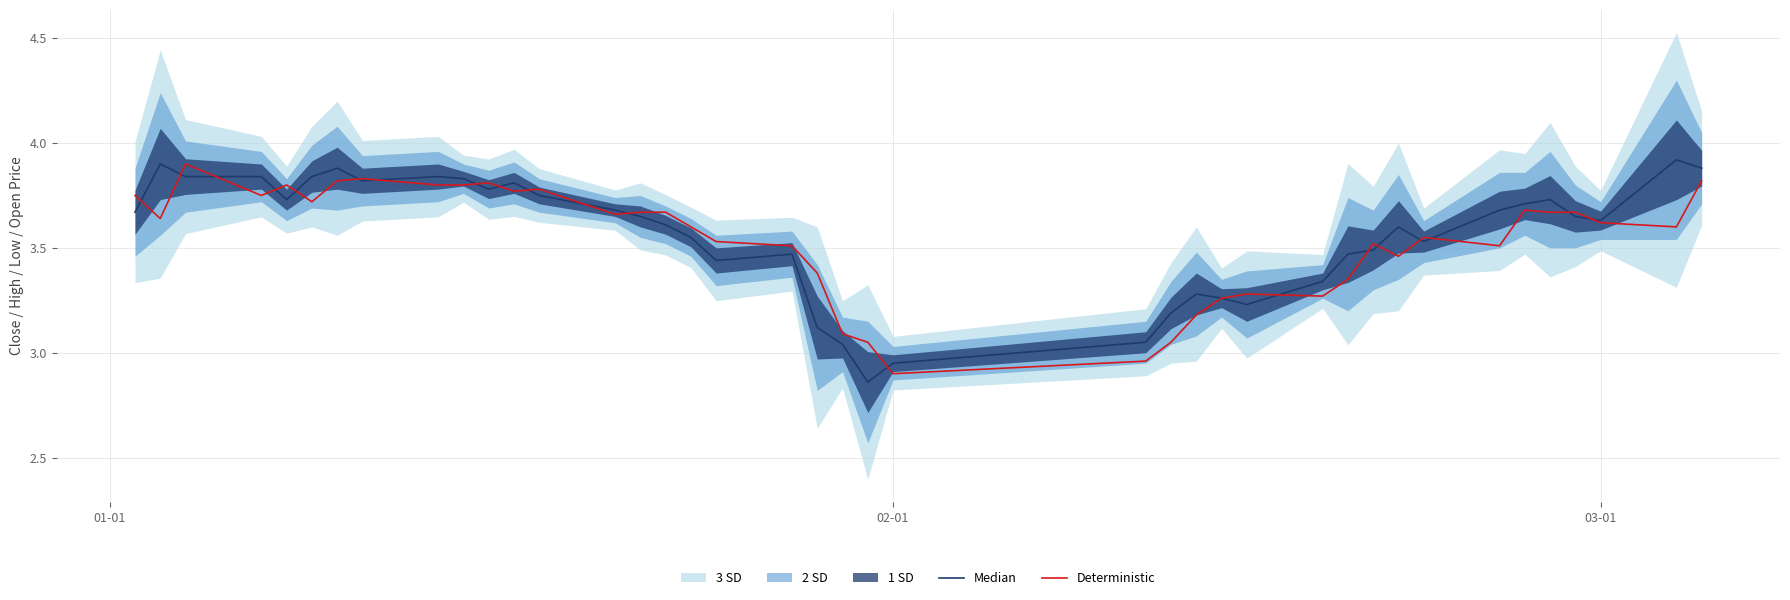

How many data points in Deterministic are above 3?

38